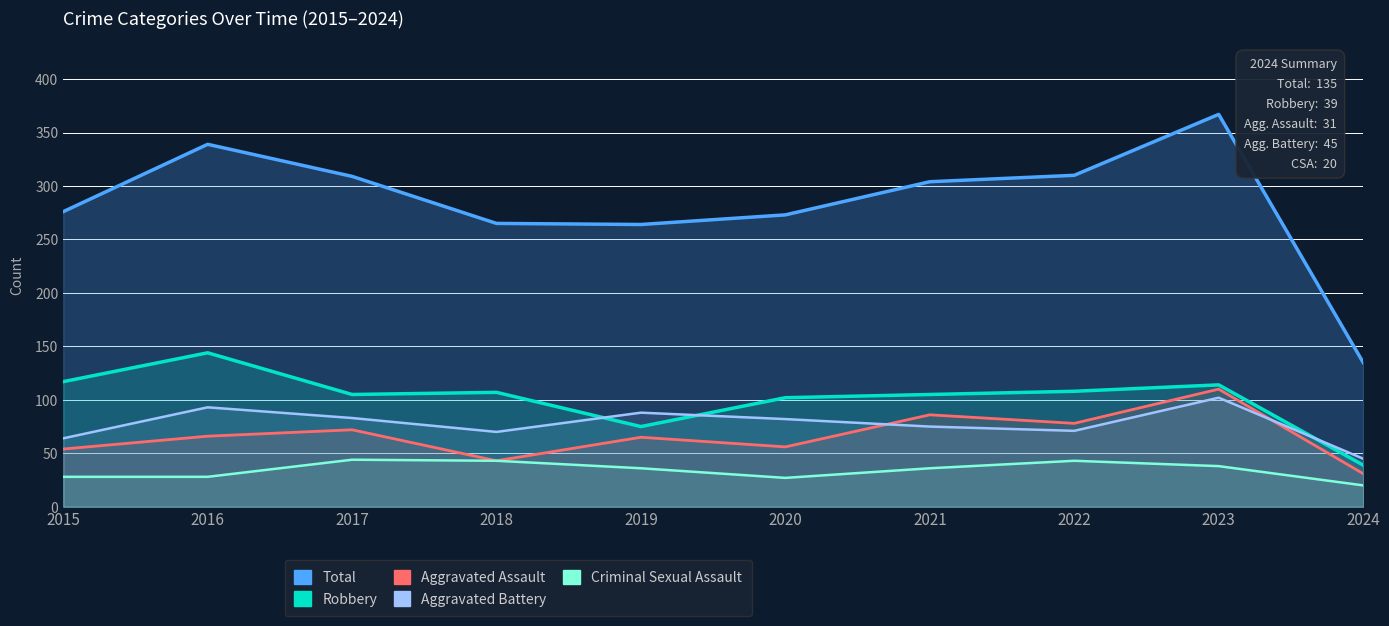

Between 2015 and 2017, which is larger?

2017